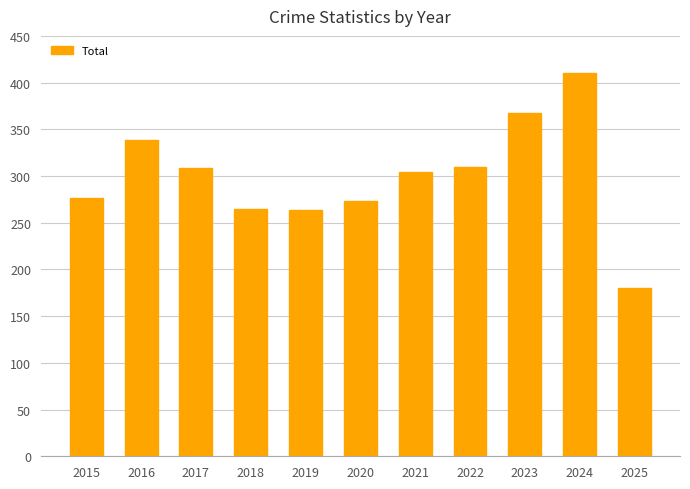

Is it true that the value at 2023 is 525?

False